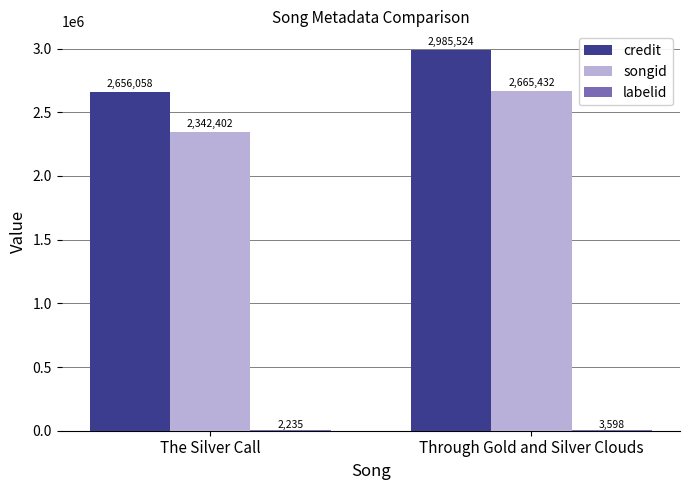

Count the number of data series in this chart.

3